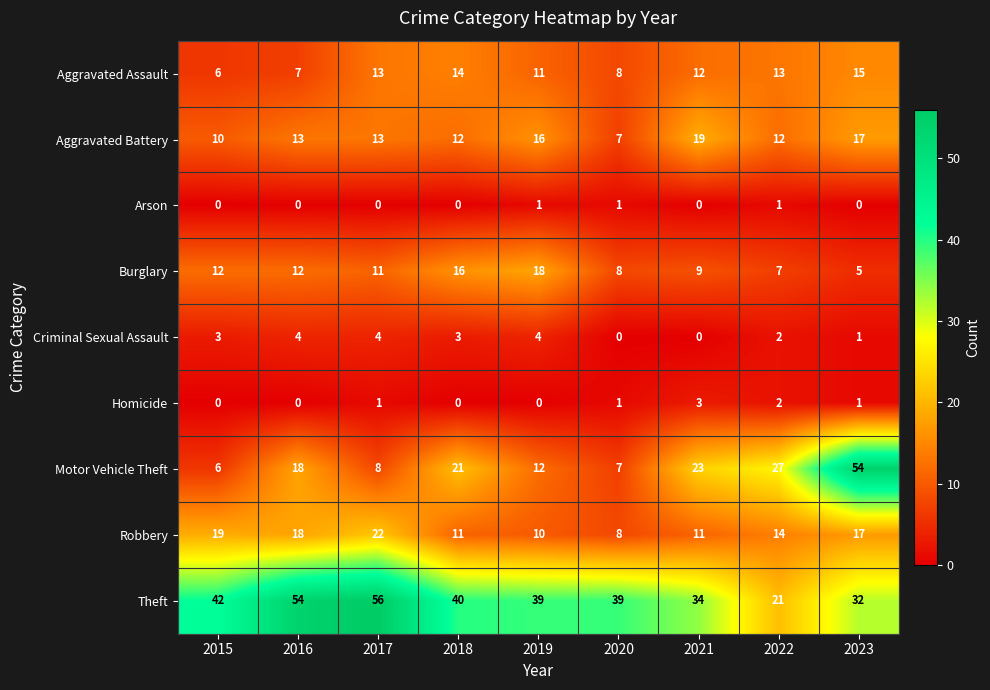

Which series has the widest spread of values?

Motor Vehicle Theft